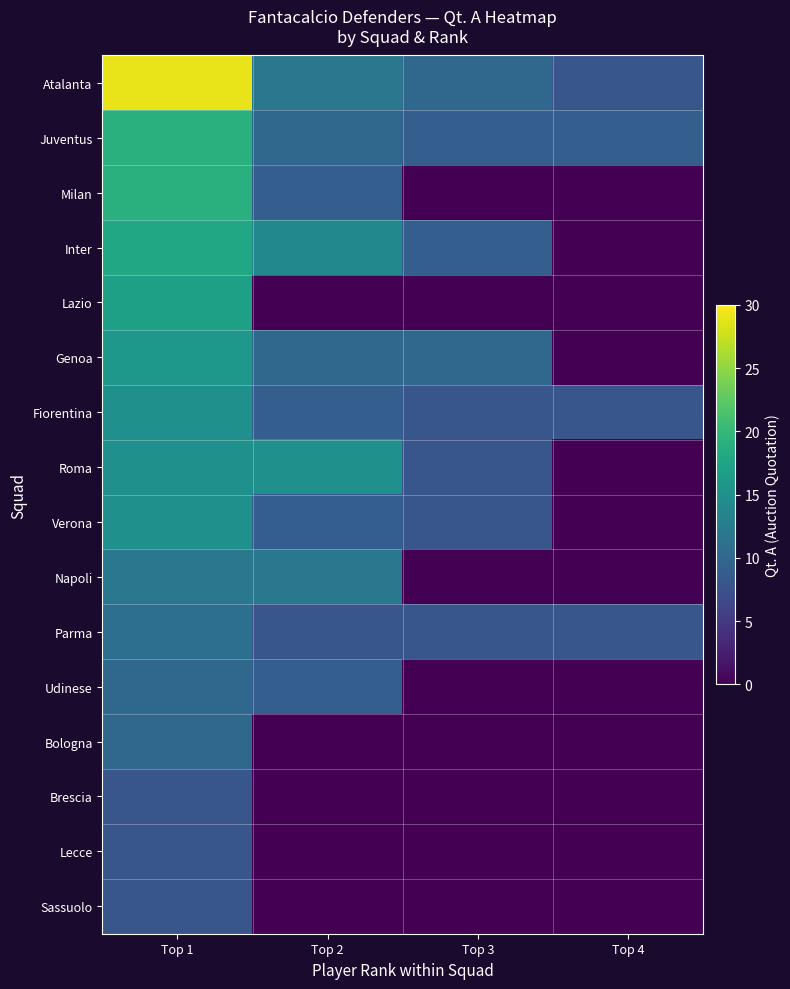

What is the total value across all series at Top 2?

117